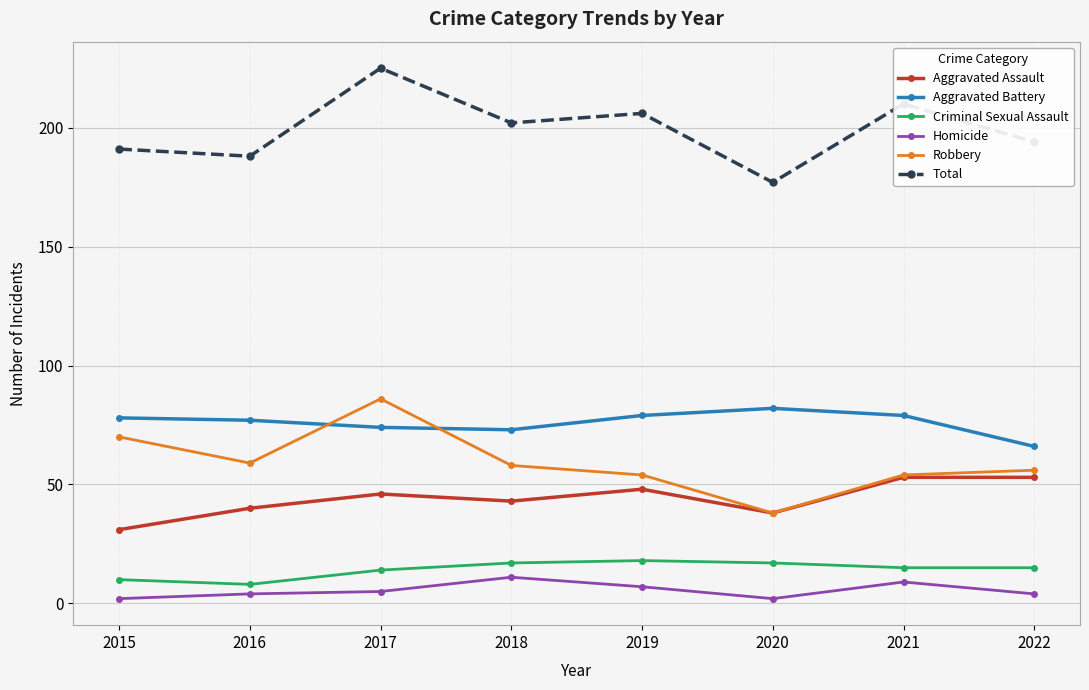

What is the difference between the Criminal Sexual Assault values at 2020 and 2021?

2